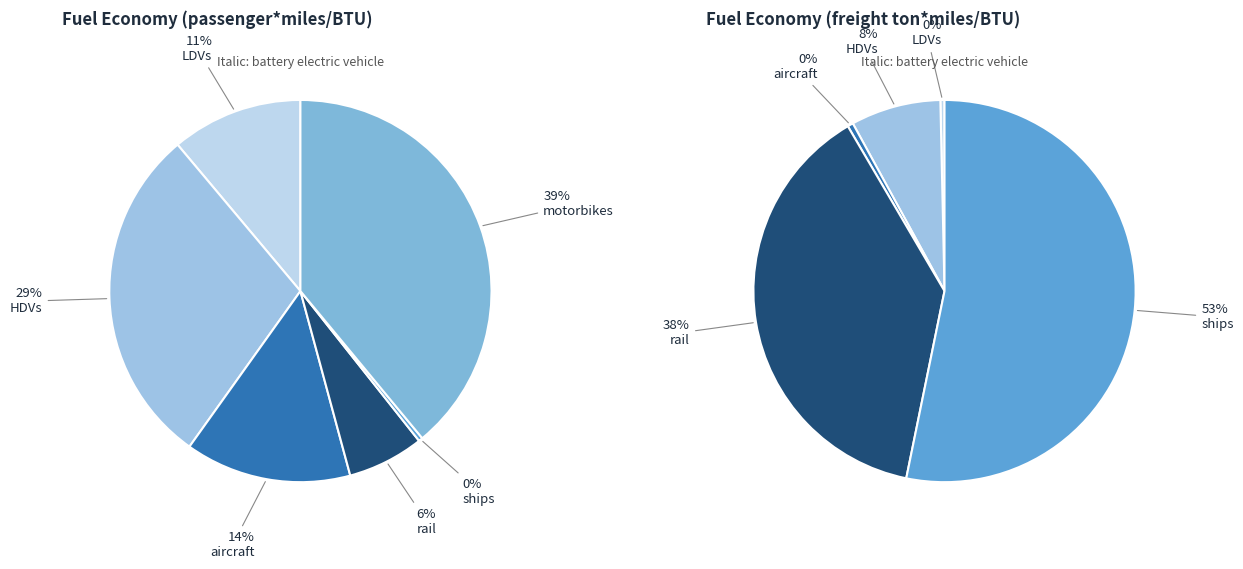

How much of the chart is everything except aircraft?

85.9%